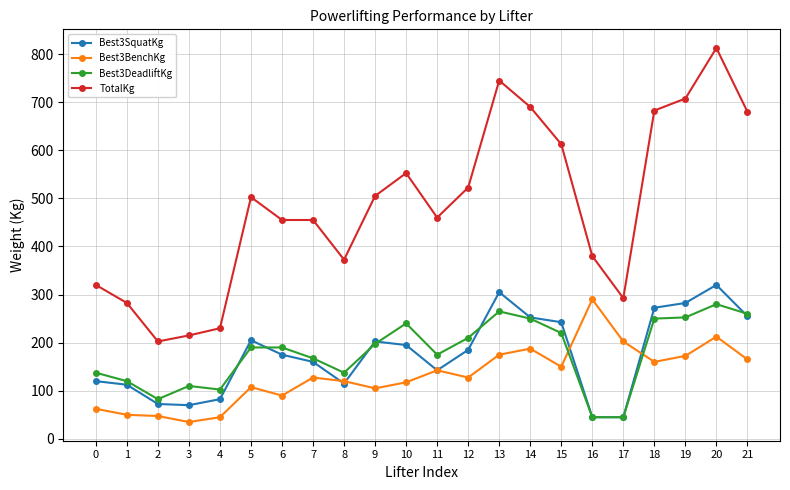

Rank the series at 19 from lowest to highest value.

Best3BenchKg, Best3DeadliftKg, Best3SquatKg, TotalKg